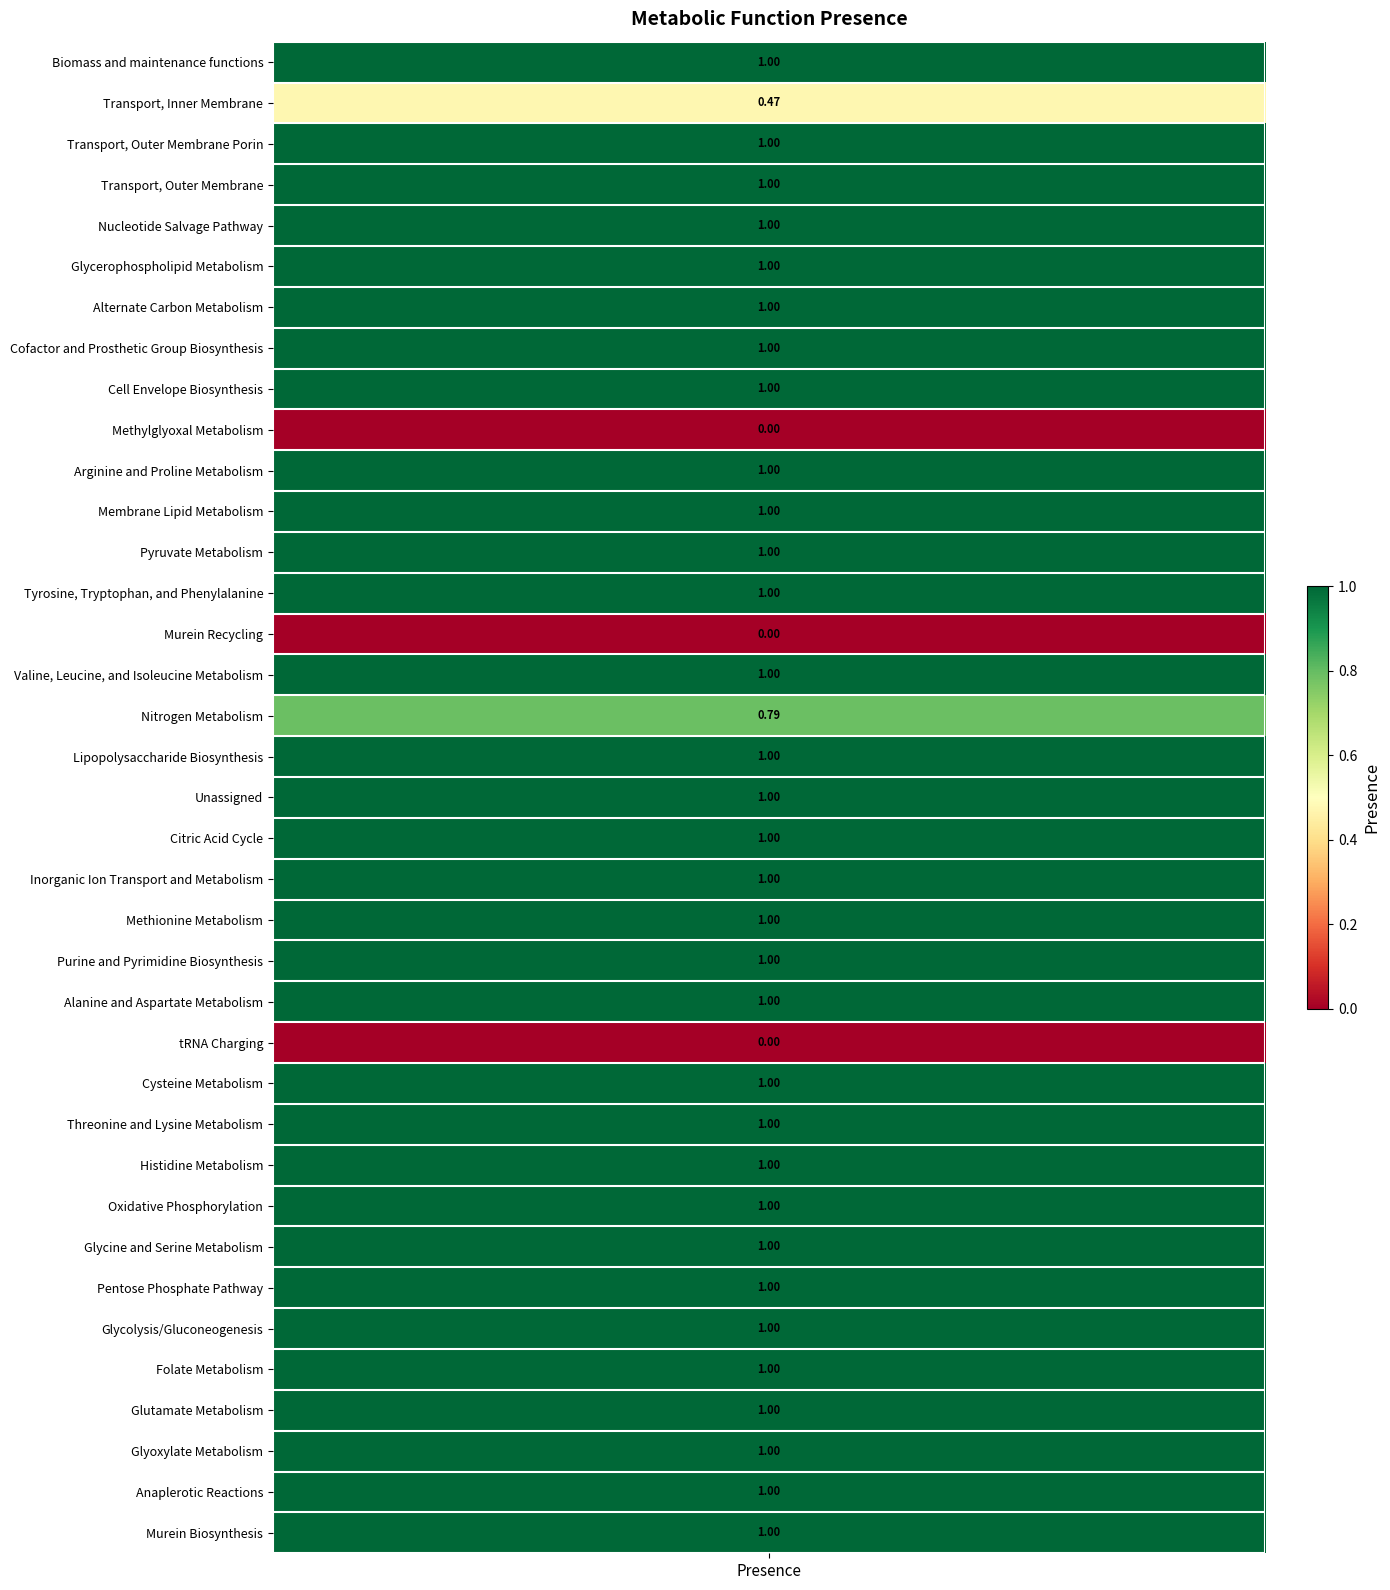

At which label is the value closest to 0?

Methylglyoxal Metabolism